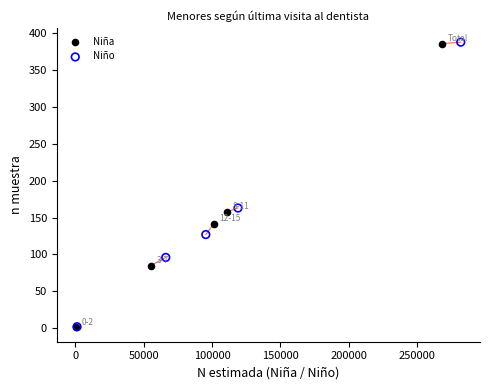

Which series has the widest spread of Y values?

Niño